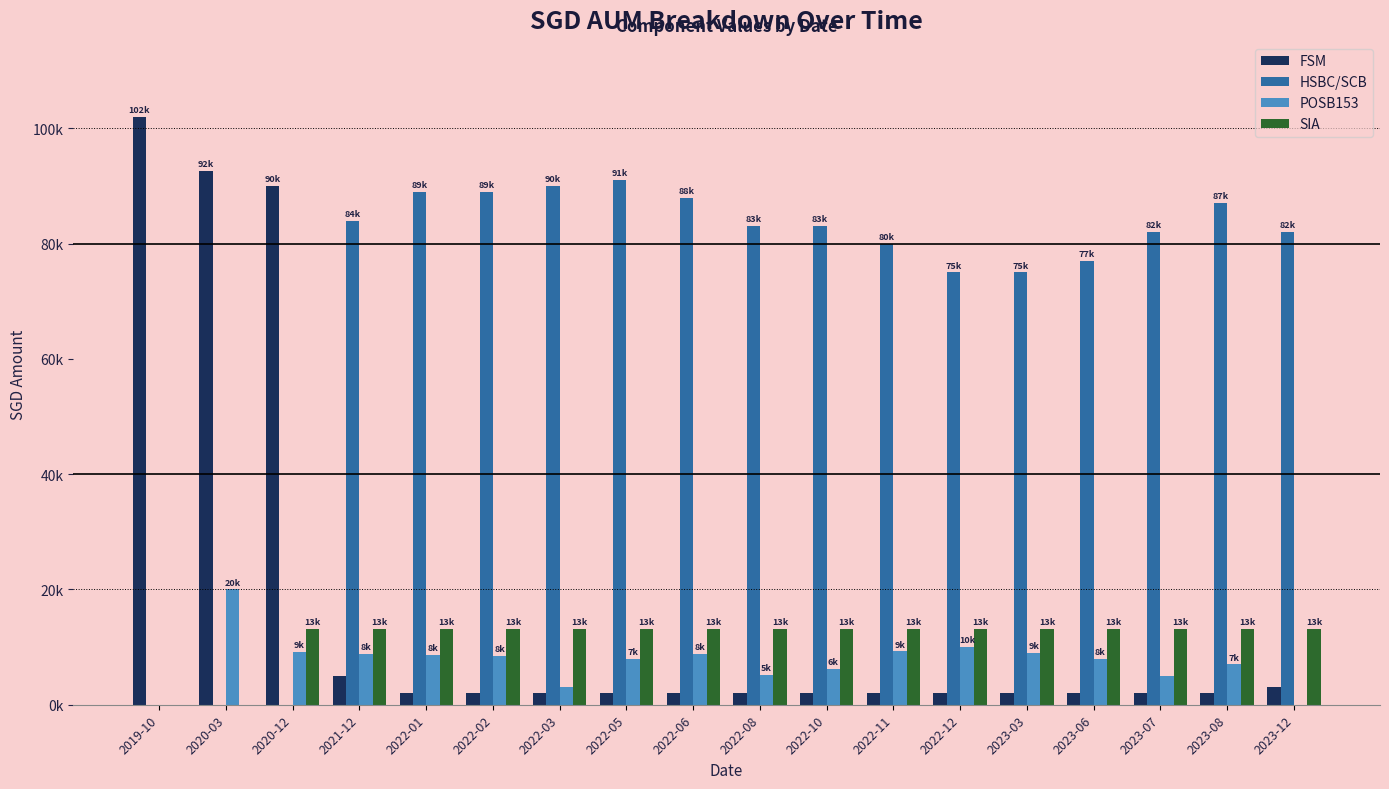

Rank the series by their maximum value, from highest to lowest.

FSM, HSBC/SCB, POSB153, SIA